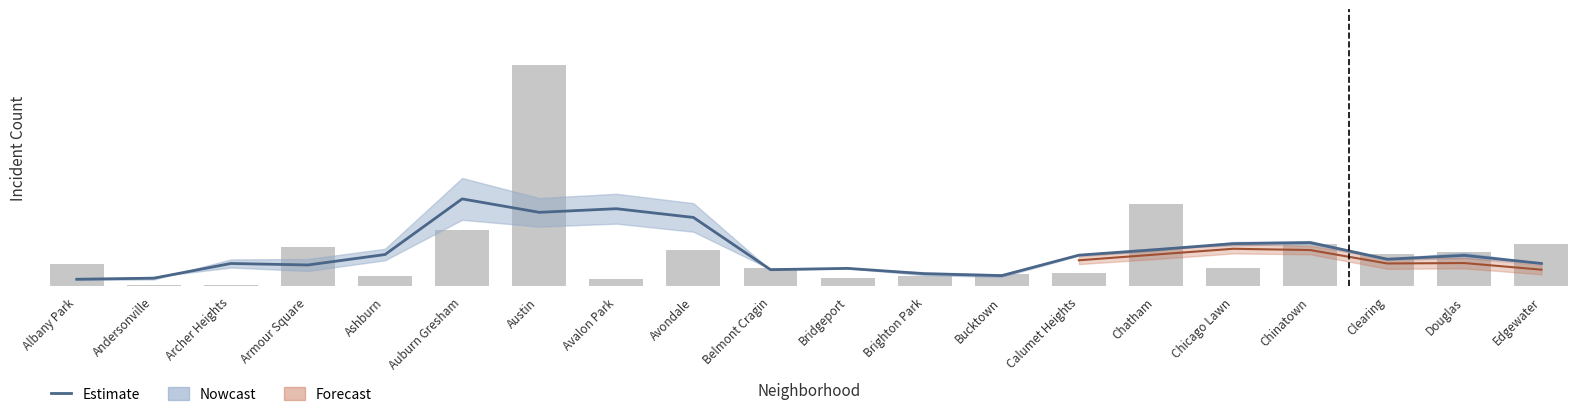

At which category does the chart reach its peak across all series?

Auburn Gresham